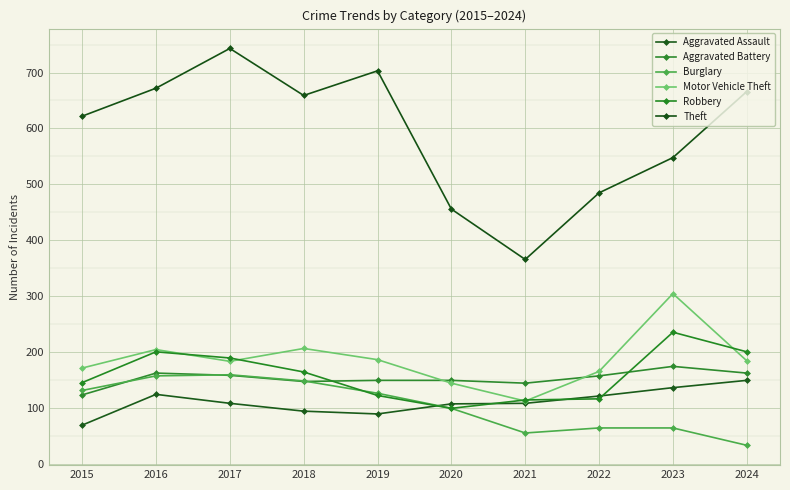

The Robbery series shows 100 at 2020. True or false?

True